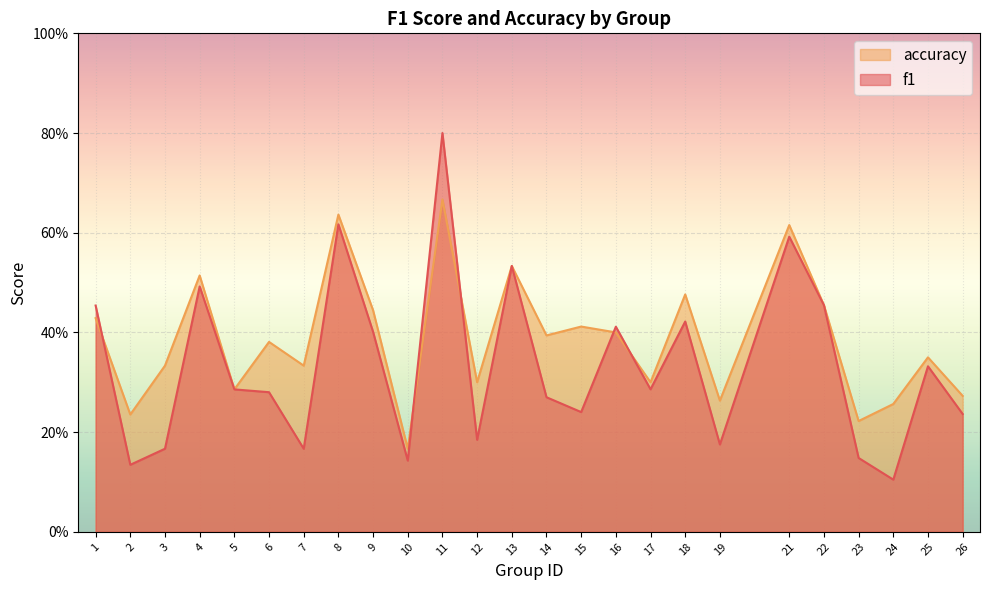

Which series ends up on top after the final intersection of accuracy and f1?

accuracy